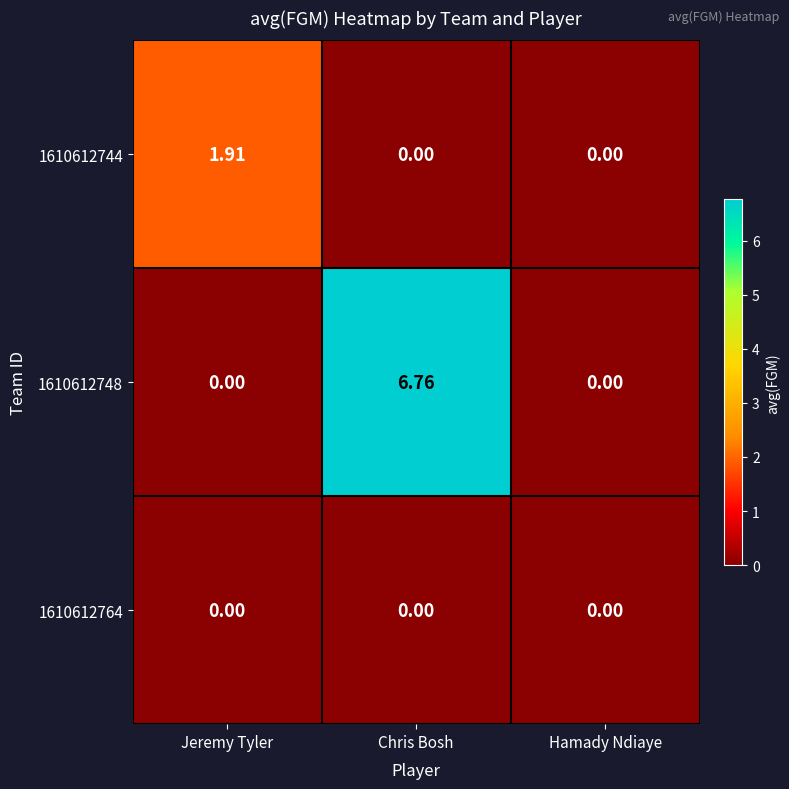

At which category is the sum across all series the highest?

Chris Bosh